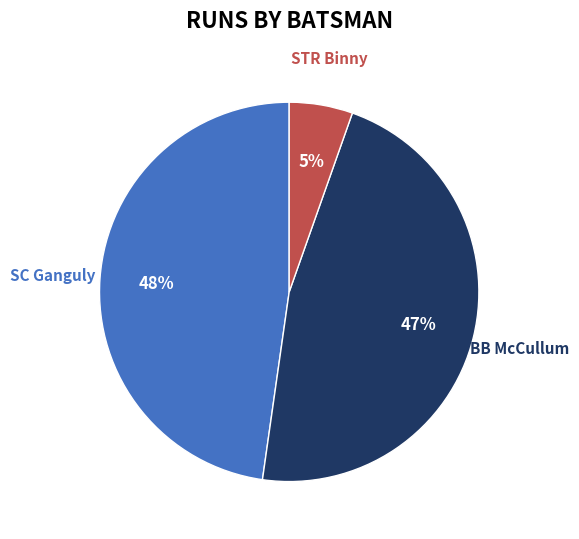

Does any single category account for the majority?

No